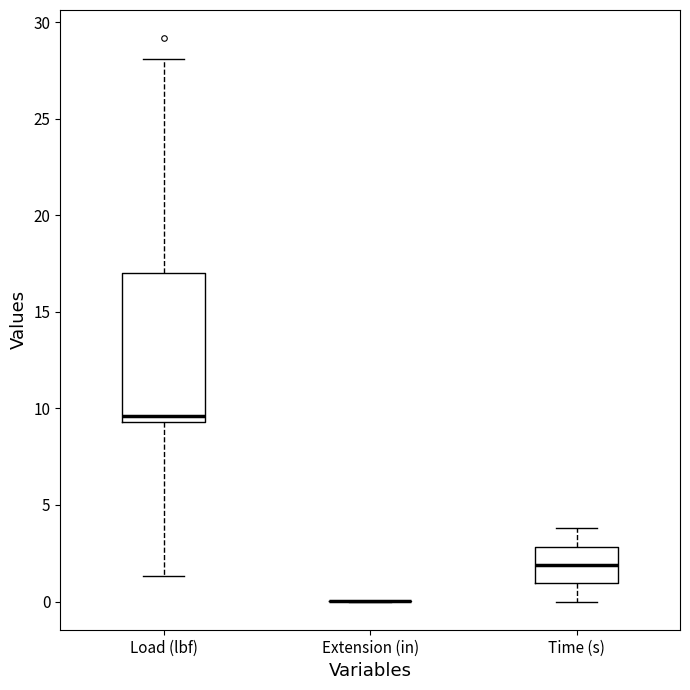

Reading left to right, transcribe this box plot: for each box, give where its median line is, the range the box spans, and where its two whiskers end, as read against the y-axis. The values are not printed on the chart, so give them approximately, as read against the axis.

Load (lbf): median 9.5 (just above the box's lower edge), box 9.5 to 17.0, whiskers 1.5 to 28.0
Extension (in): box collapsed to a line at 0.0, whiskers 0.0 to 0.0
Time (s): median 2.0, box 1.0 to 3.0, whiskers 0.0 to 4.0